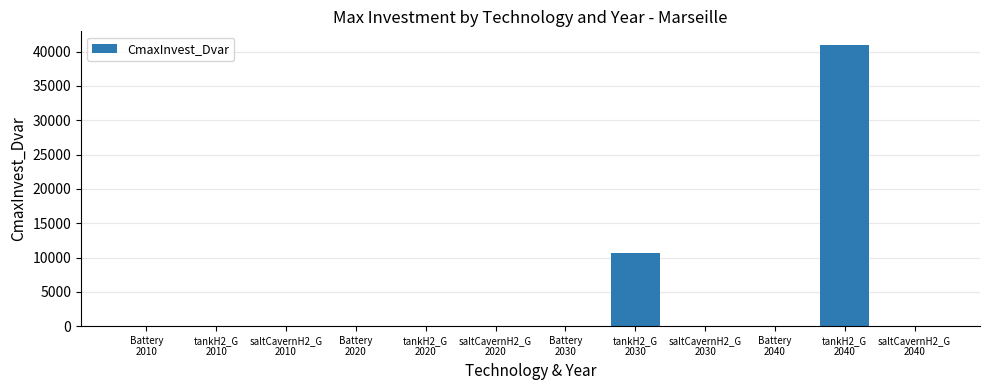

Count the number of categories in the chart.

12